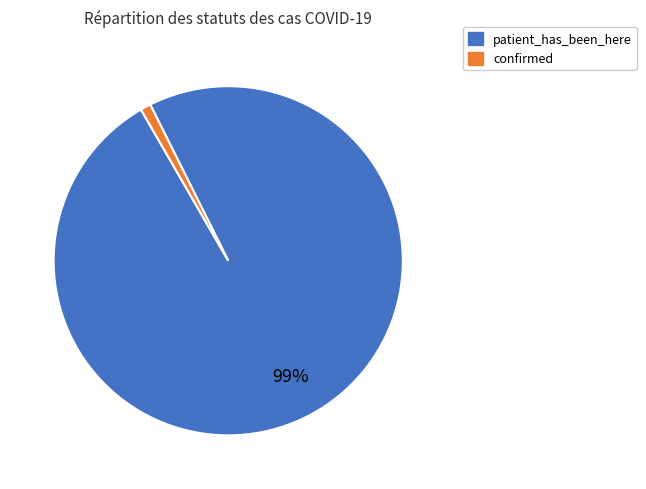

Is the sum of patient_has_been_here and confirmed greater than half?

Yes